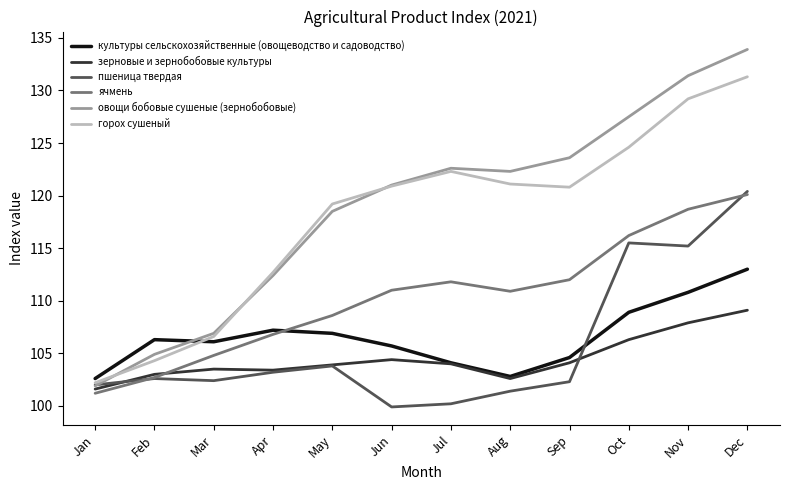

What is the difference between the second highest and second lowest values in the культуры сельскохозяйственные (овощеводство и садоводство) series?

8.0